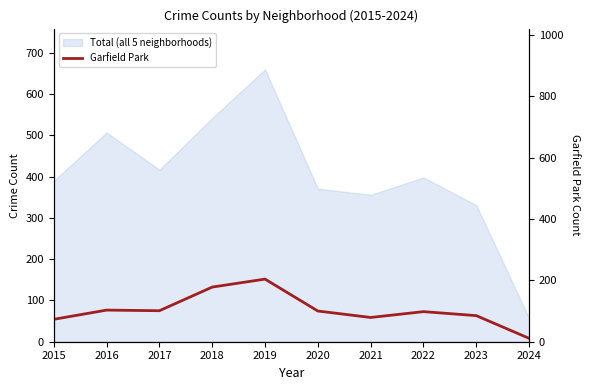

True or false: the data shows 100 at 2020.

True